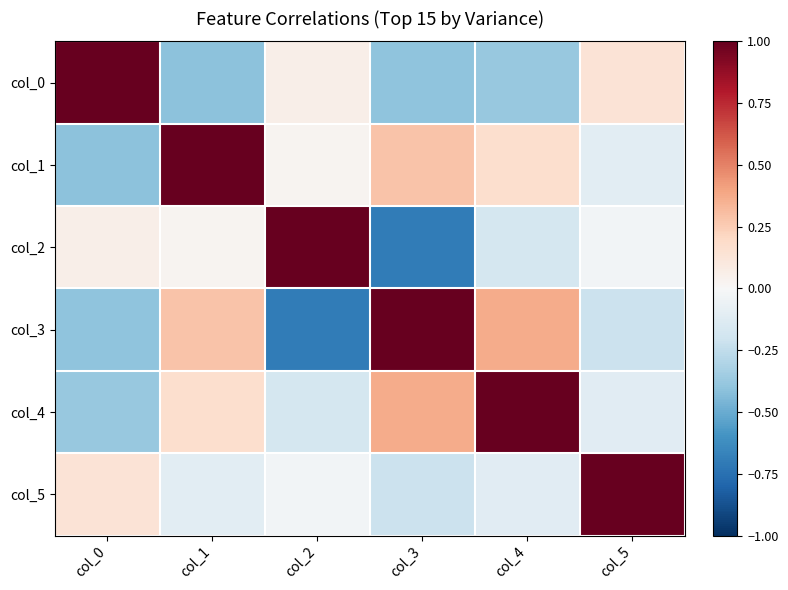

Count the number of categories in the chart.

6